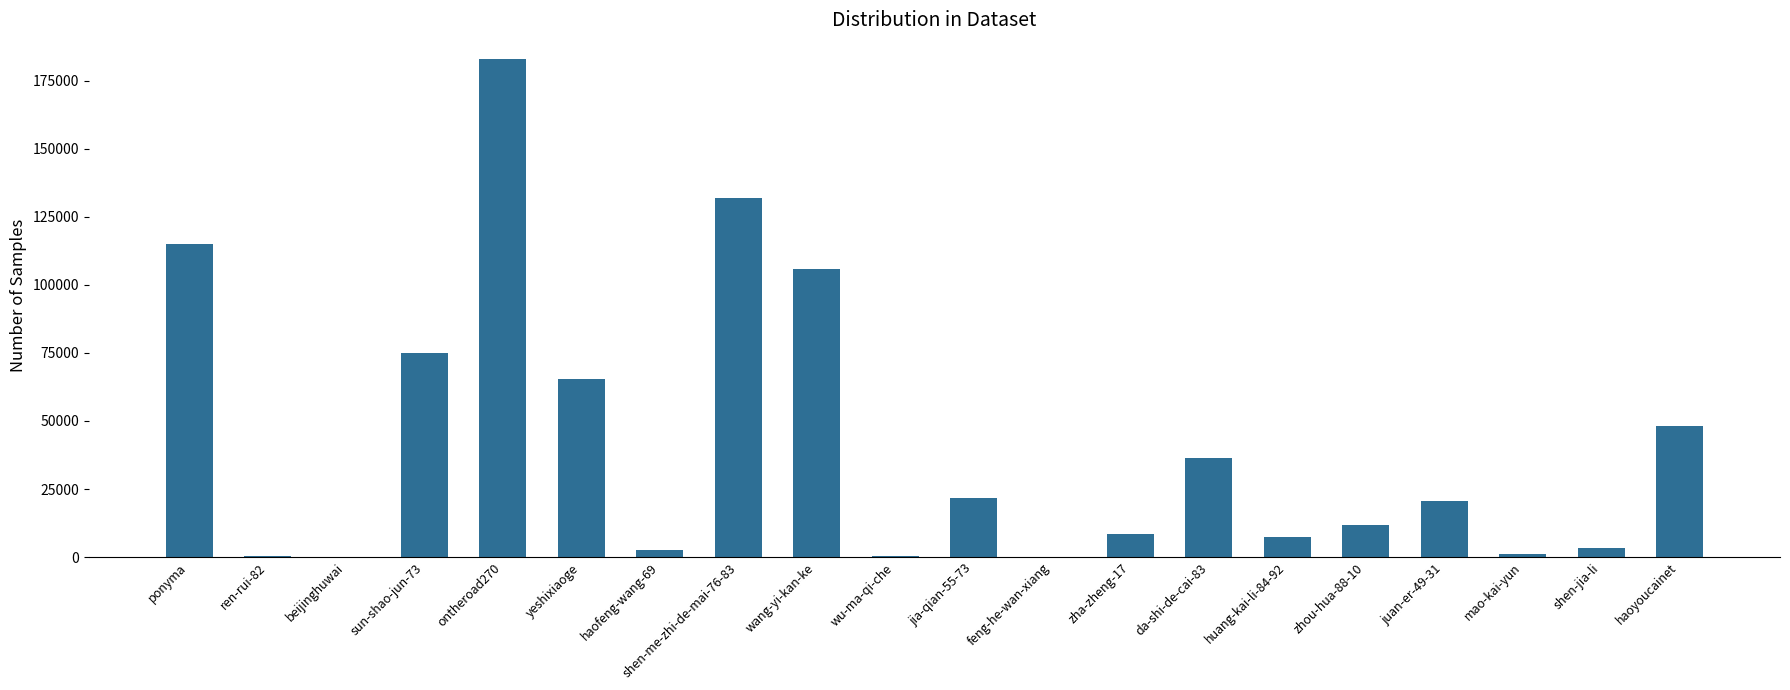

Is it true that the value at ontheroad270 is 182851?

True